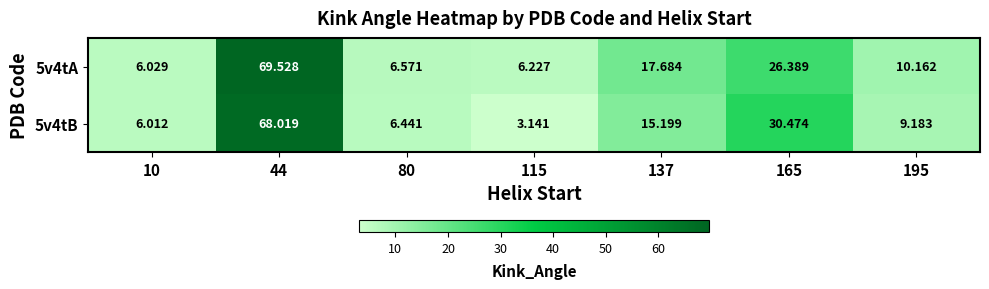

Between 44 and 165, which series saw the biggest shift?

5v4tA